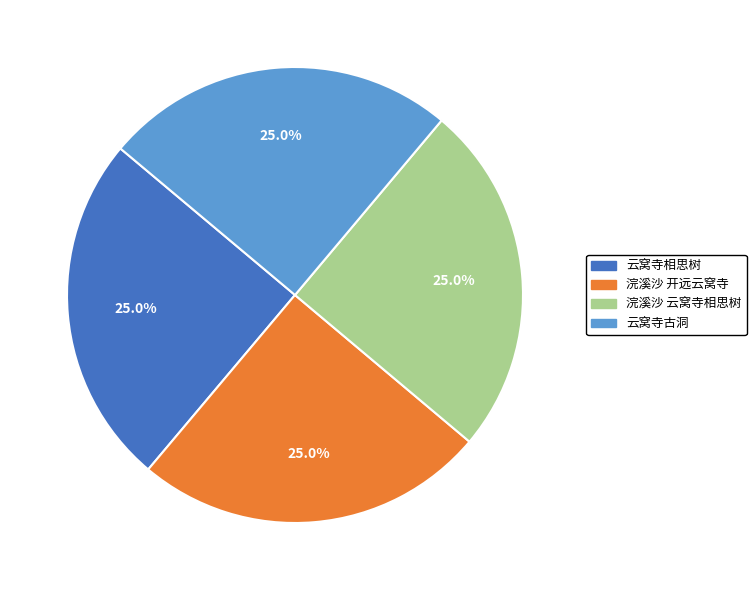

What portion of the pie excludes 浣溪沙 云窝寺相思树?

75.0%